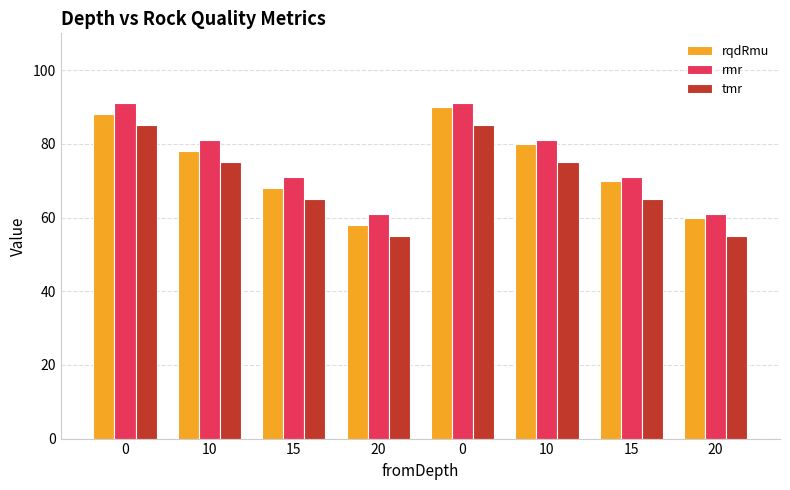

Are the bars horizontal?

No